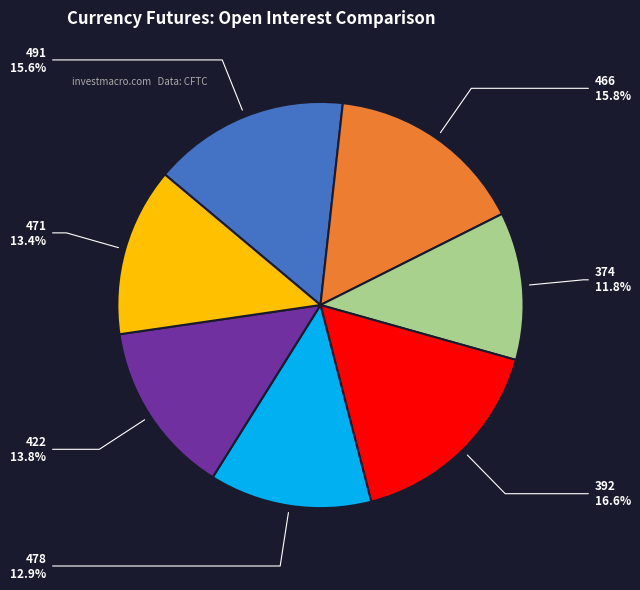

Which slice is the largest?

392